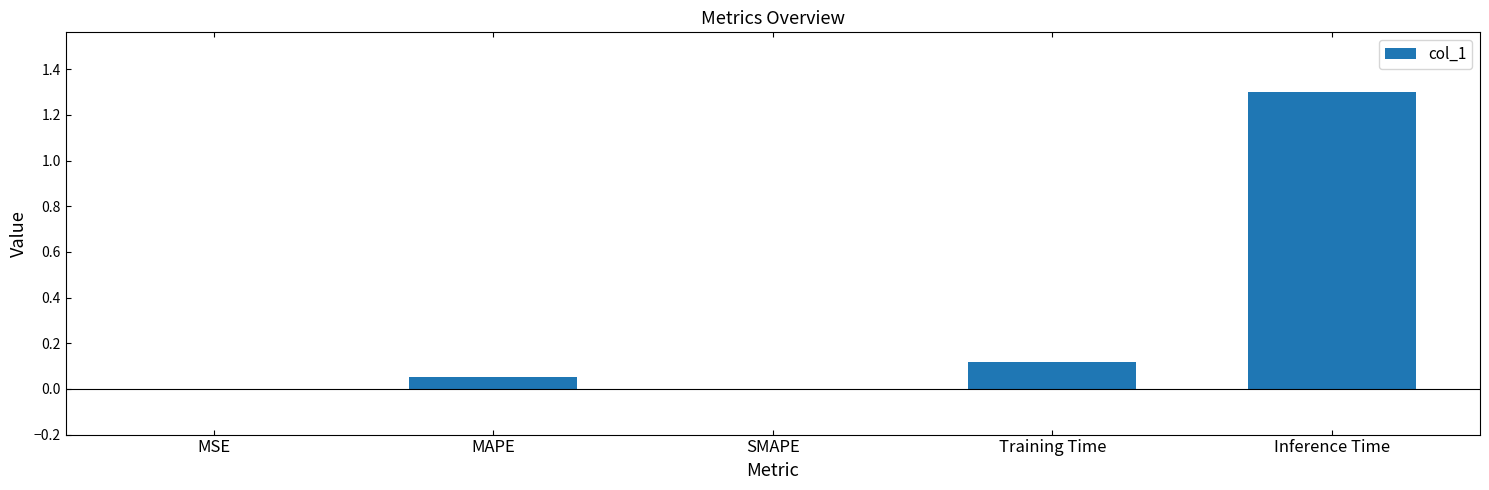

What is the maximum value shown in the chart?

1.3